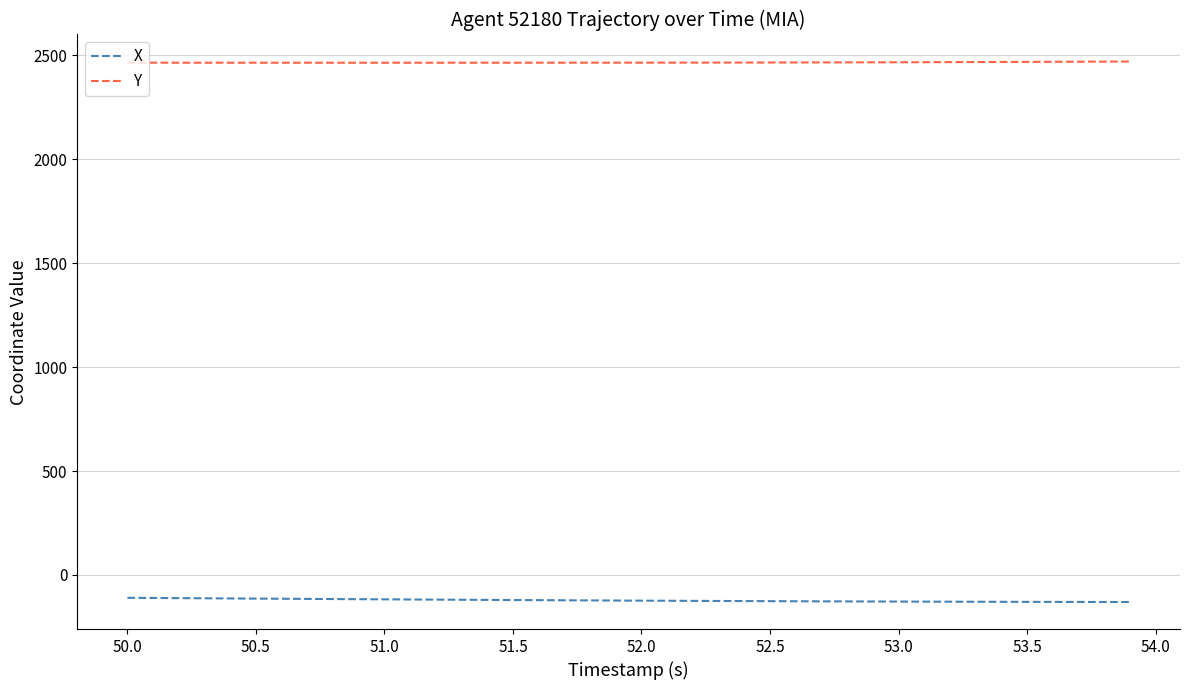

Rank the series by their average value, from lowest to highest.

X, Y